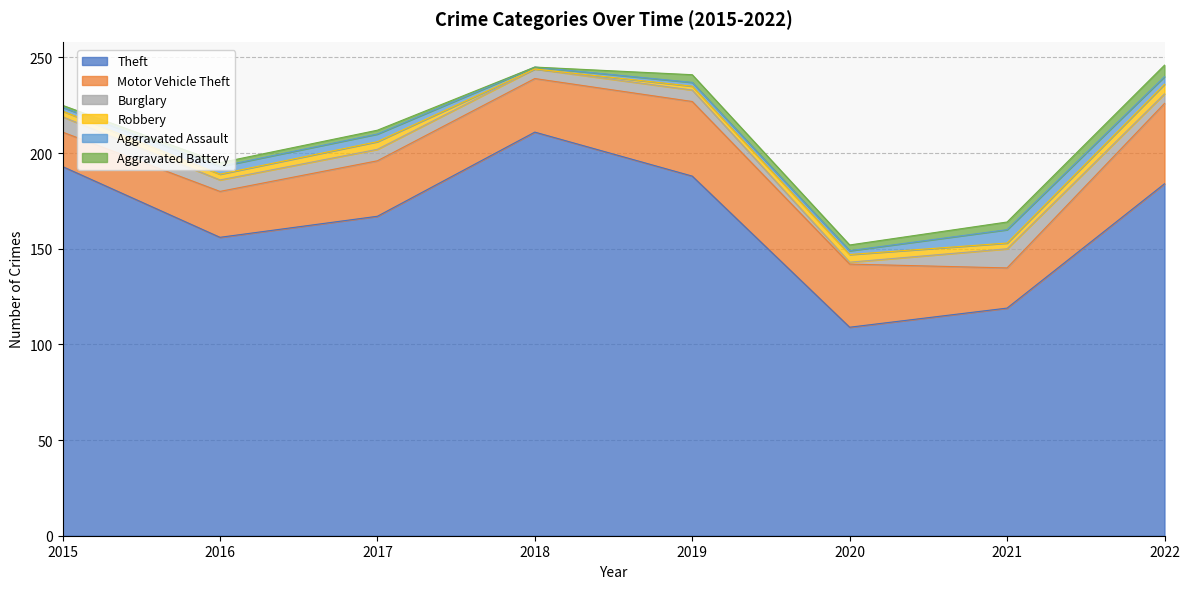

True or false: Motor Vehicle Theft has a value of 29 at 2017.

True